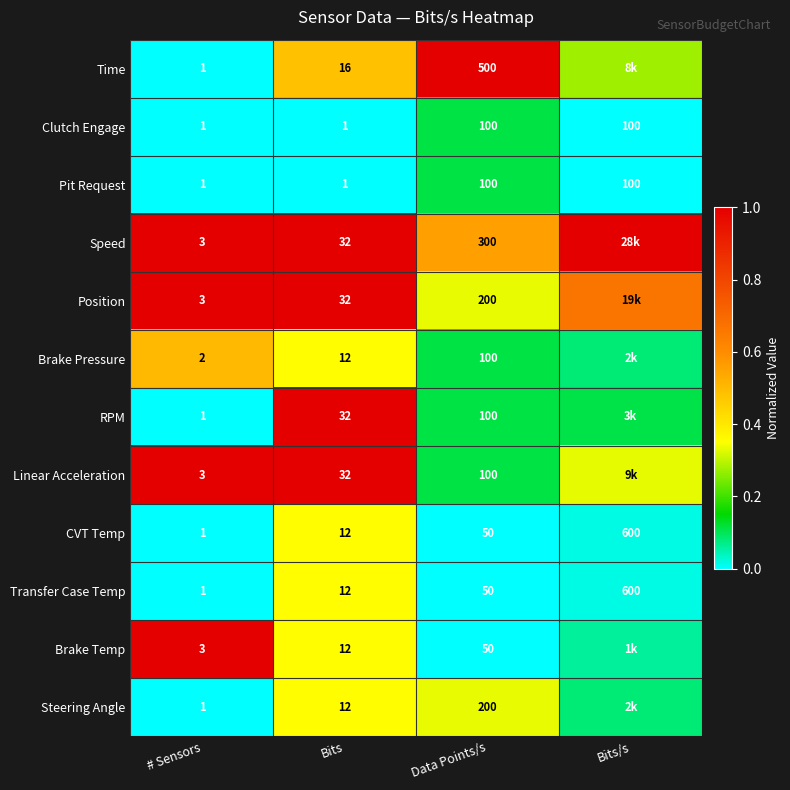

Is the value of CVT Temp at Bits greater than the value of Steering Angle at # Sensors?

Yes